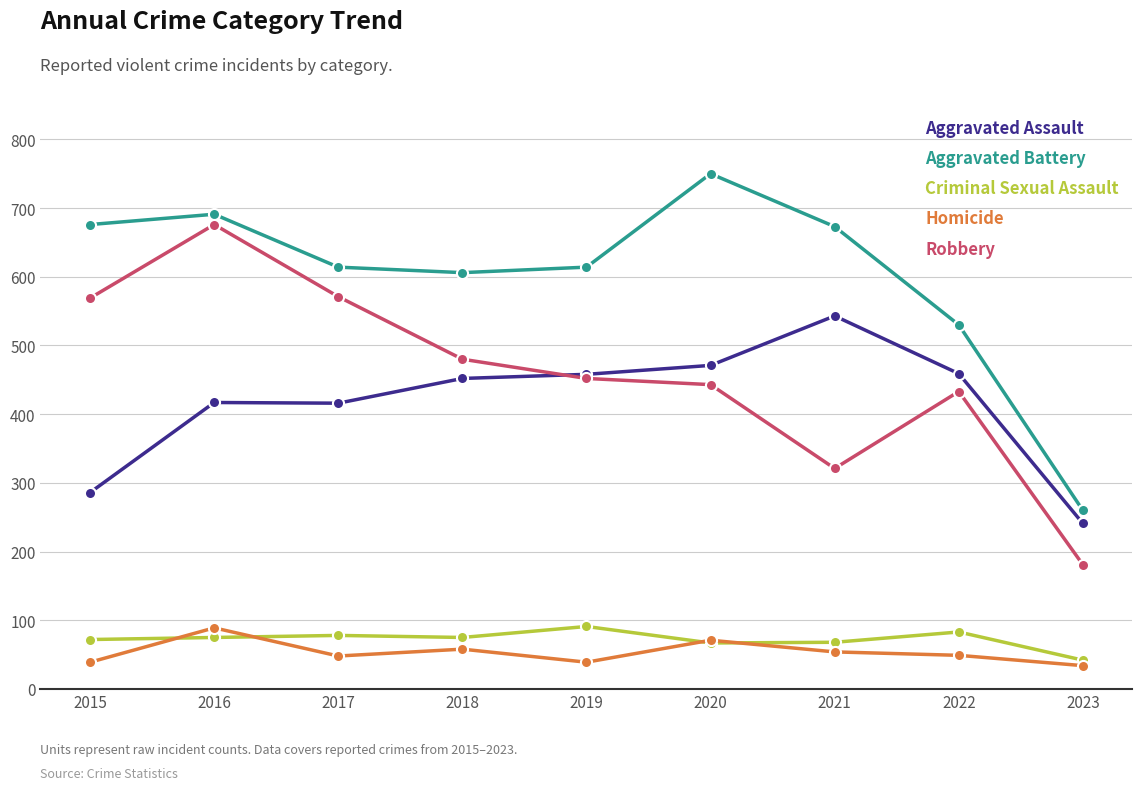

What value does the Criminal Sexual Assault series have at 2017?

78